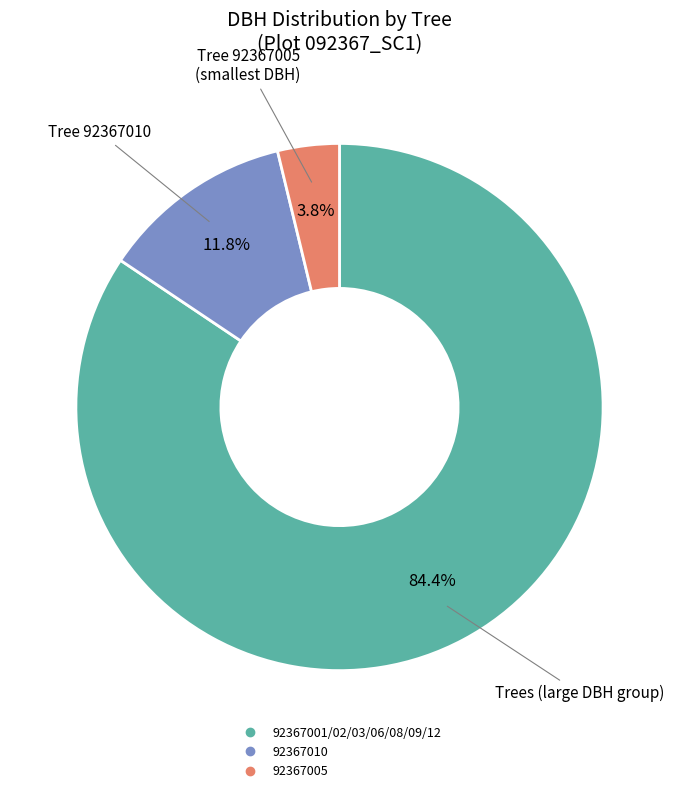

How many segments does this pie chart have?

3